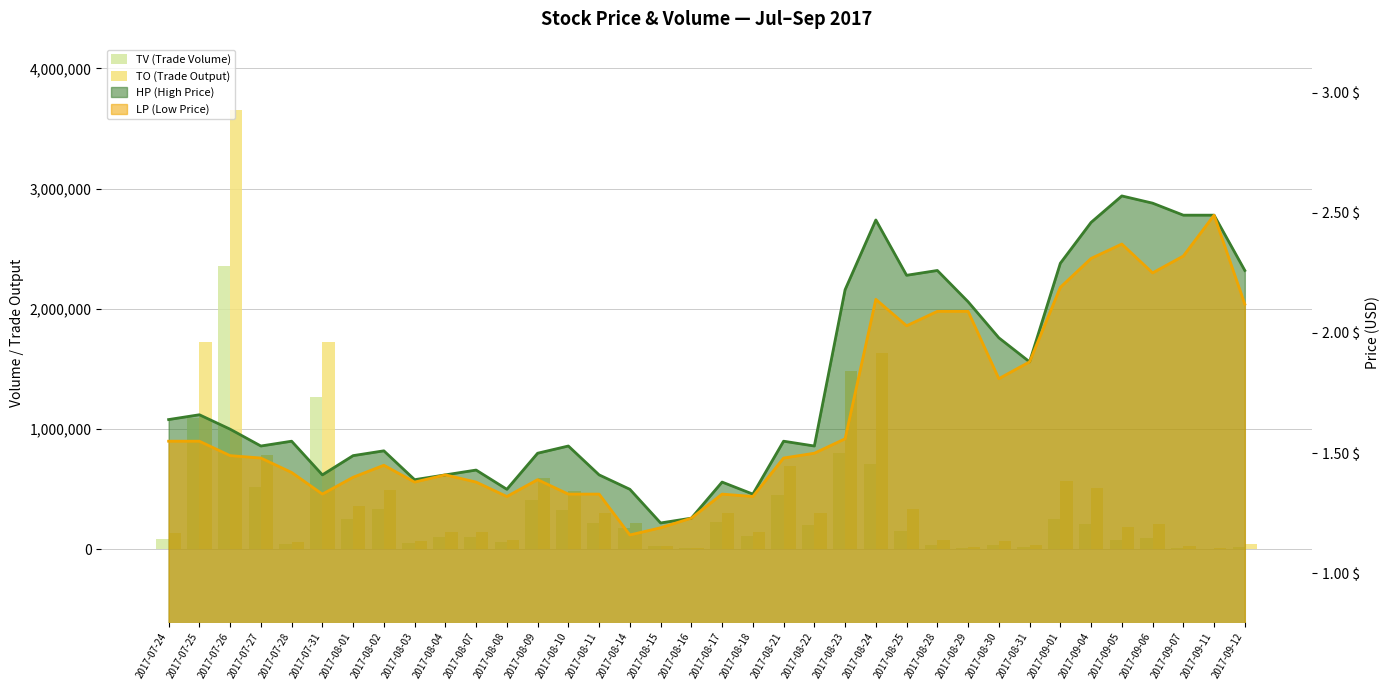

Which has a higher value, 2017-08-04 or 2017-08-01?

2017-08-01